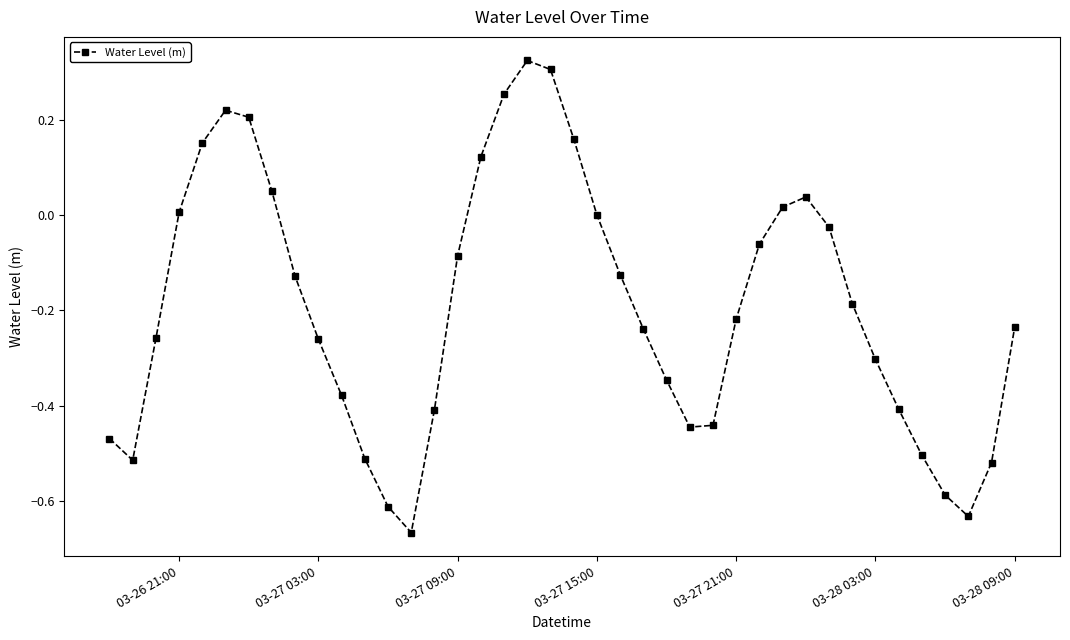

What is the sum of all values?

-7.7